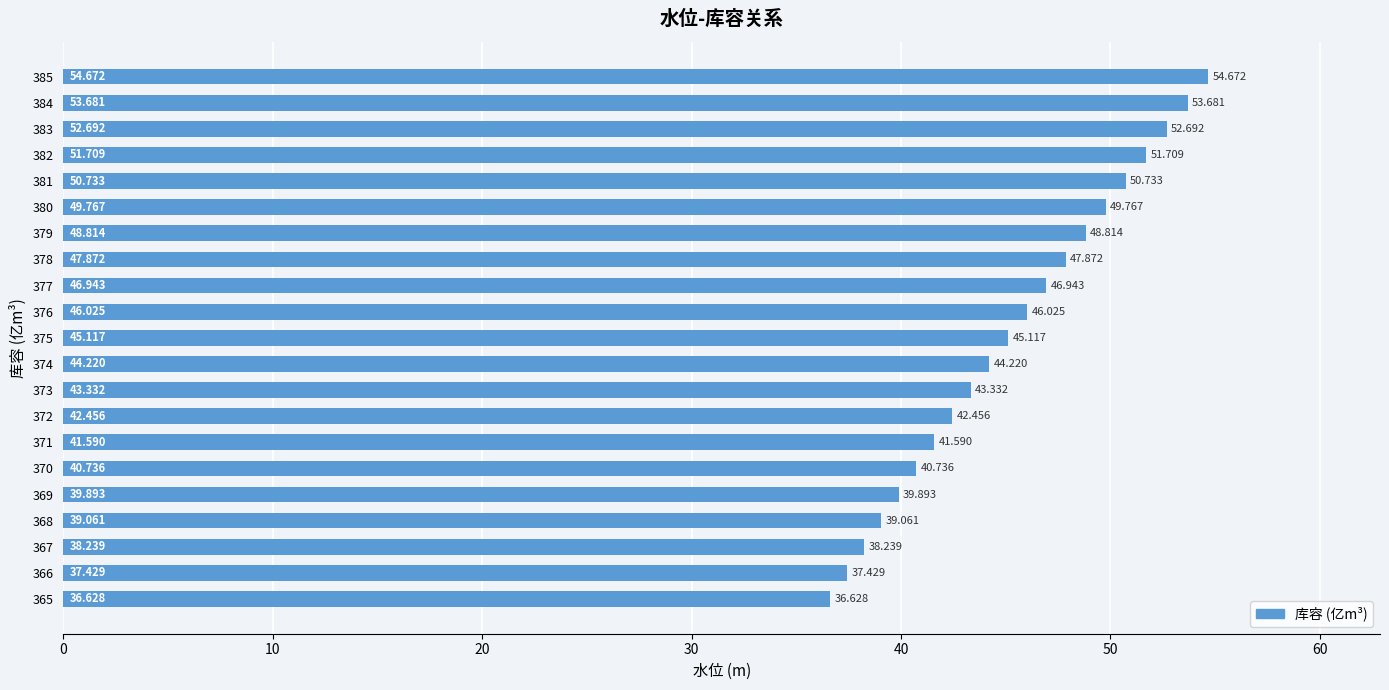

Are the bars horizontal?

Yes